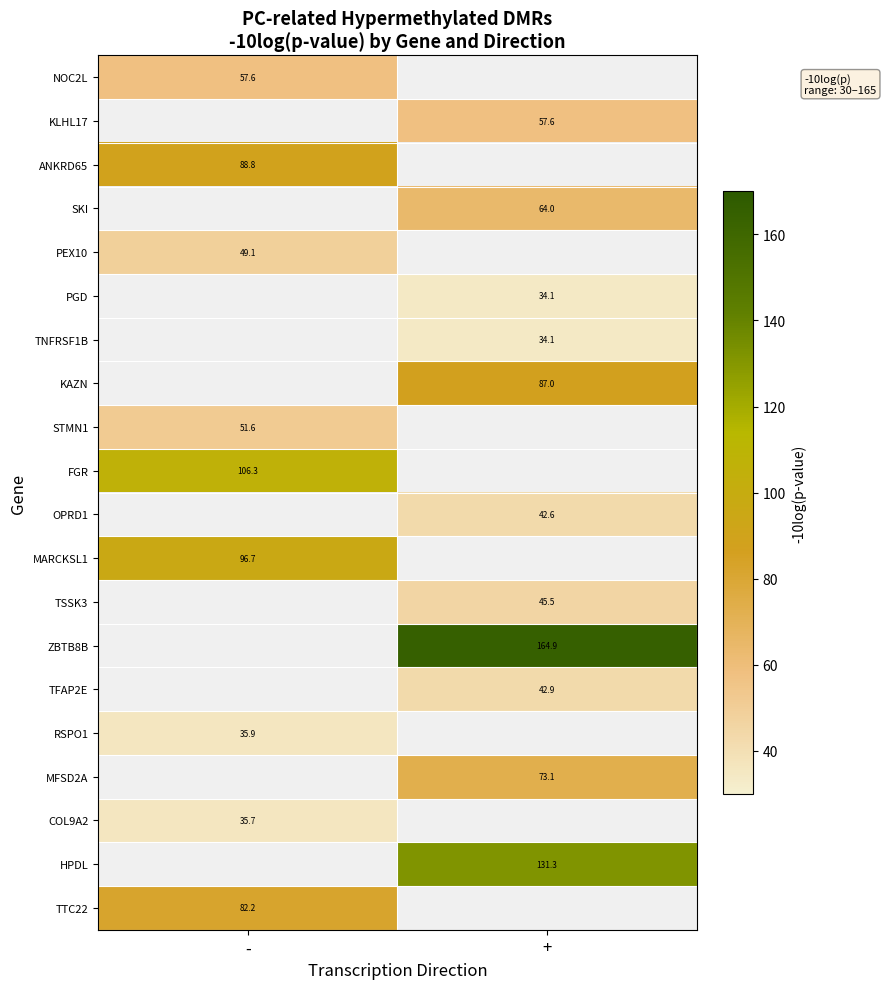

Is the value of ANKRD65 at - greater than the value of NOC2L at -?

Yes